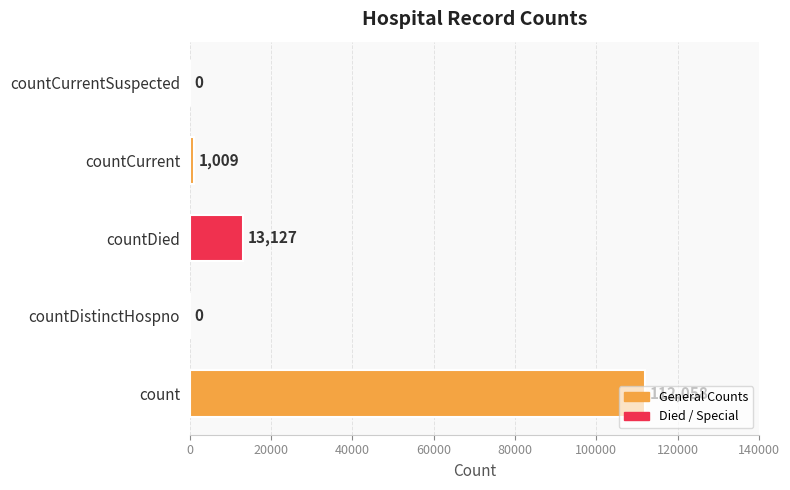

What is the sum of all values?

126194